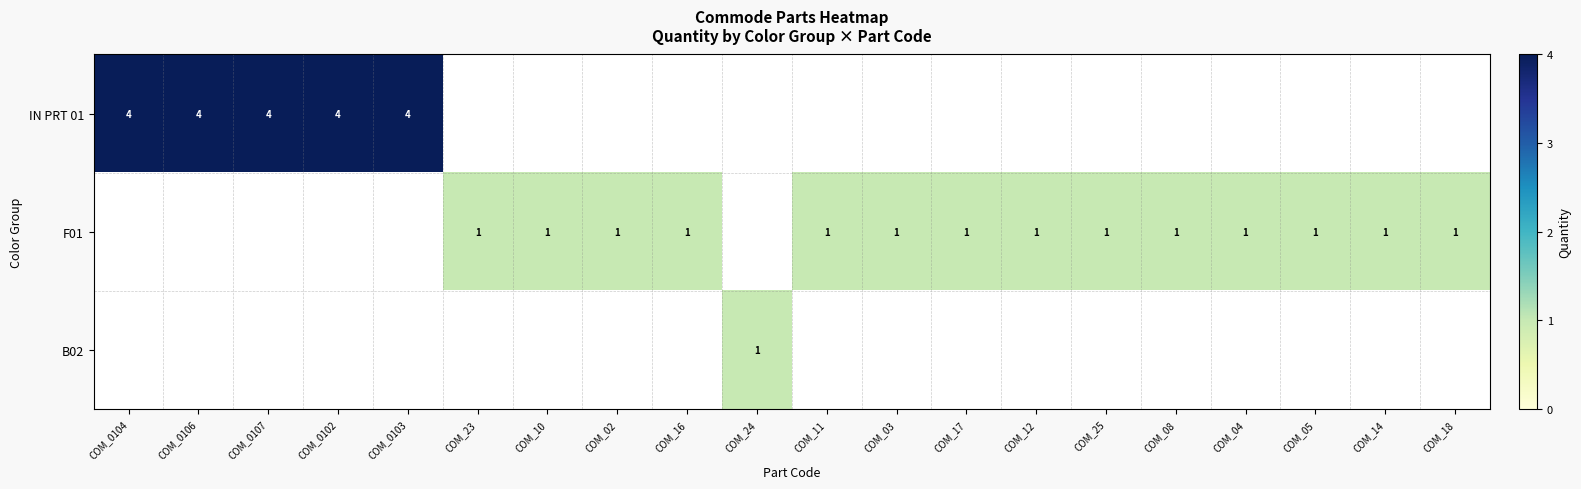

The IN PRT 01 series shows 6 at COM_0102. True or false?

False